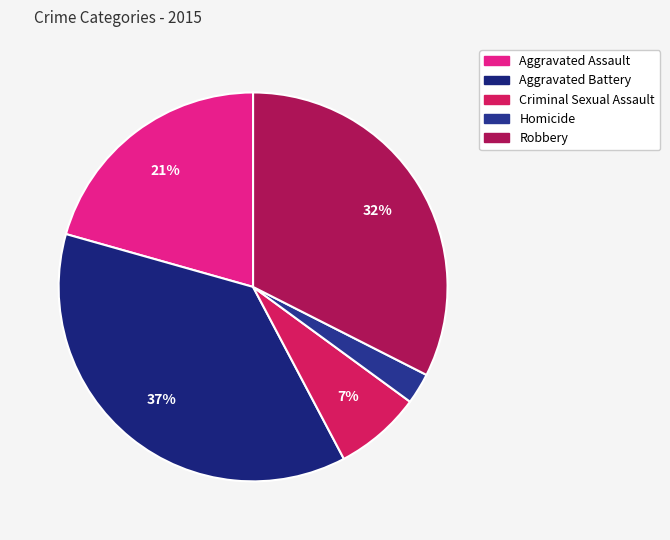

Is there any slice that represents more than half of the pie?

No